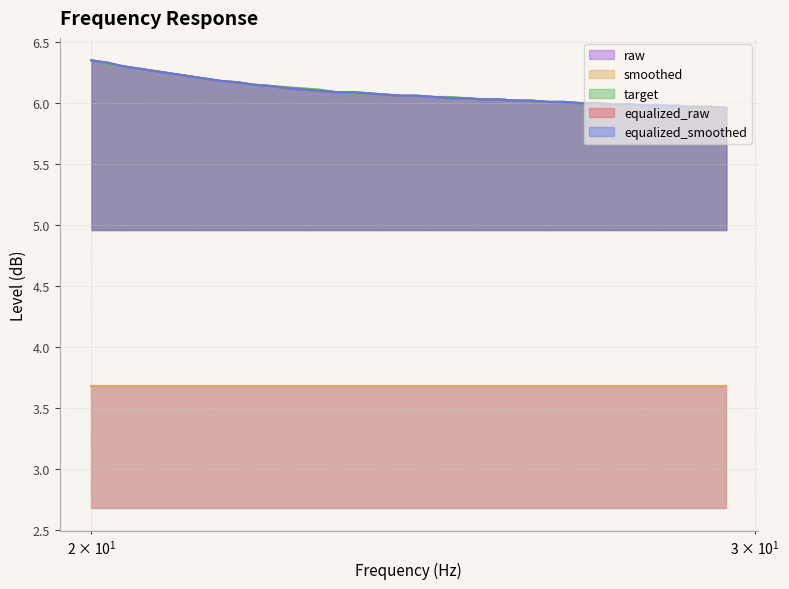

At how many categories does at least one series exceed 6?

30